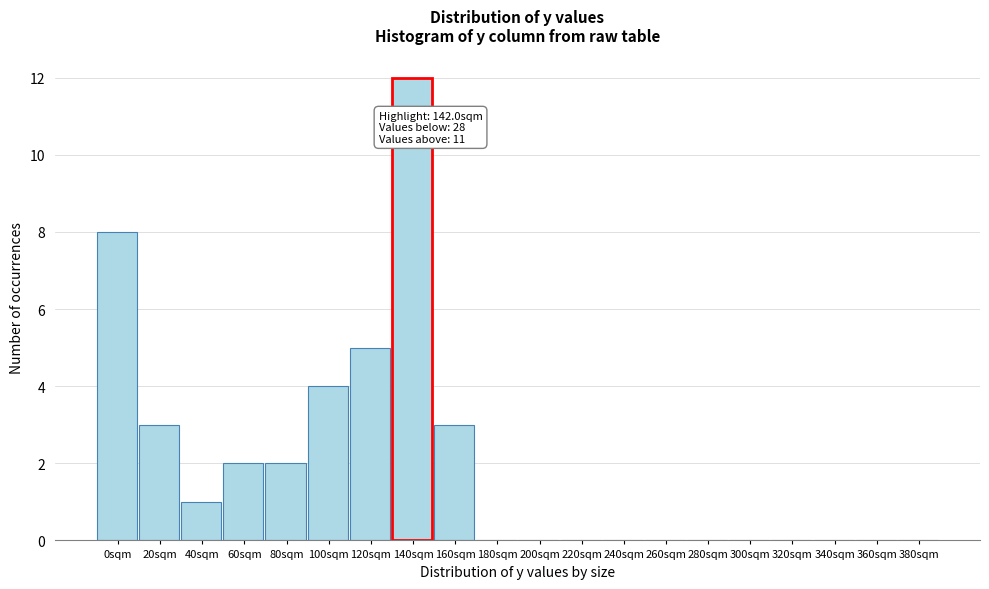

Reading right to left, what are all the values shown in this chart?

380sqm=0	360sqm=0	340sqm=0	320sqm=0	300sqm=0	280sqm=0	260sqm=0	240sqm=0	220sqm=0	200sqm=0	180sqm=0	160sqm=3	140sqm=12	120sqm=5	100sqm=4	80sqm=2	60sqm=2	40sqm=1	20sqm=3	0sqm=8